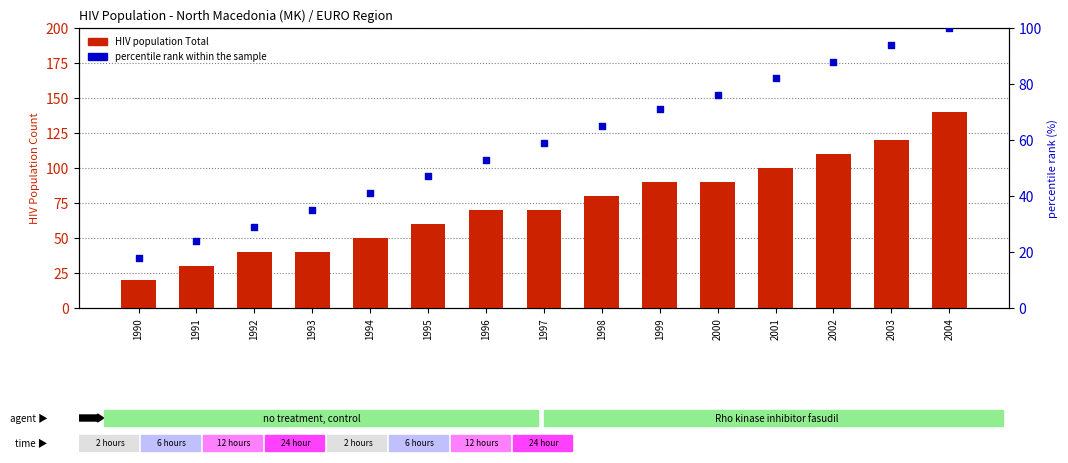

What is the total value across all series at 1997?

129